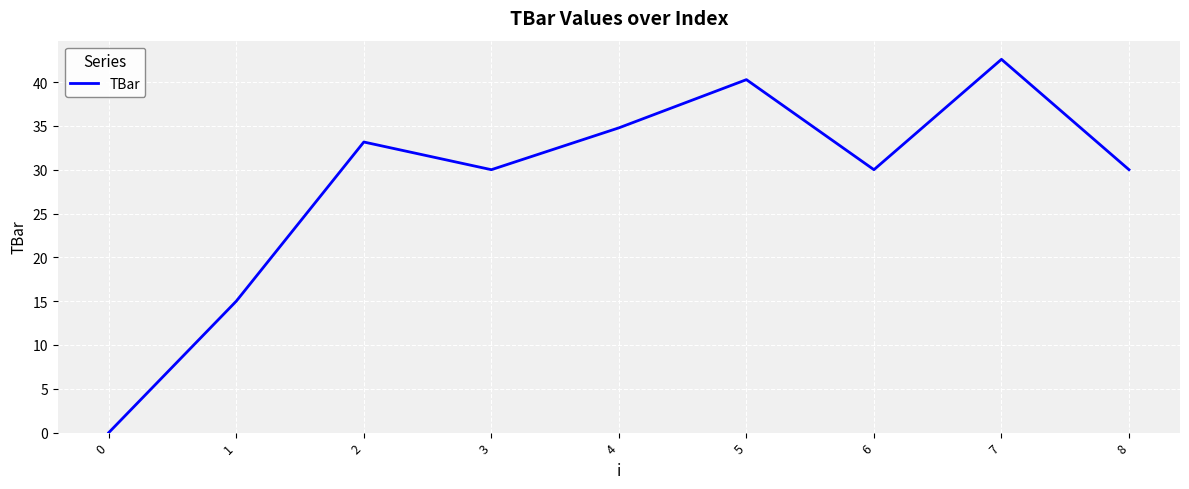

Reading left to right, transcribe all the data shown in this chart.

0=0.0	1=15.0	2=33.2	3=30.0	4=34.8	5=40.3	6=30.0	7=42.6	8=30.0